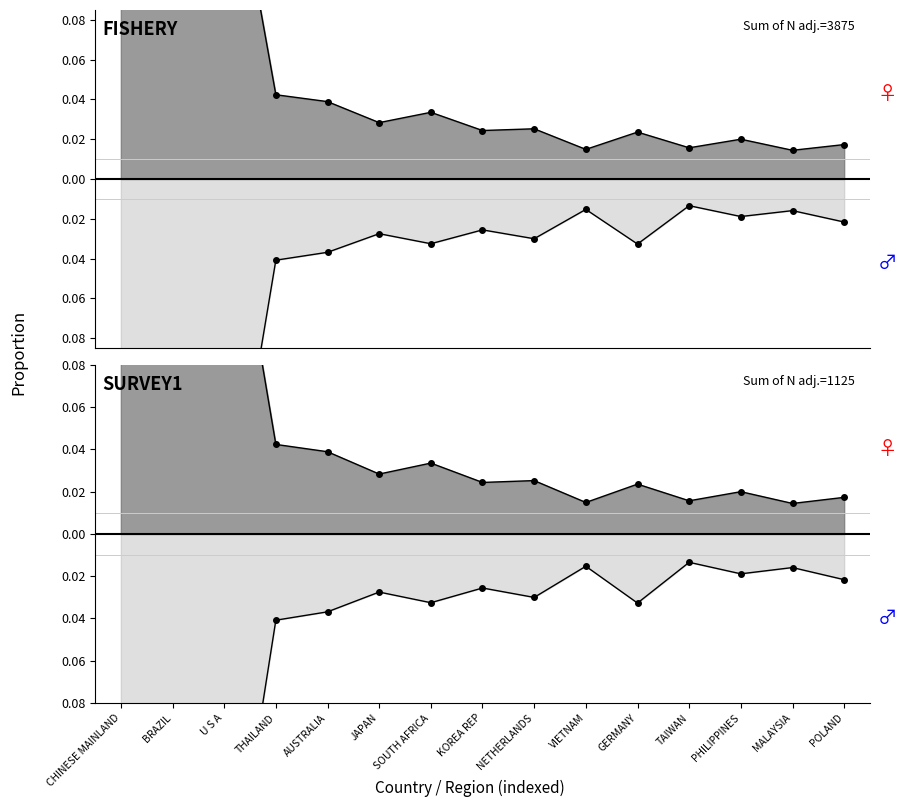

What position from the left is MALAYSIA?

14